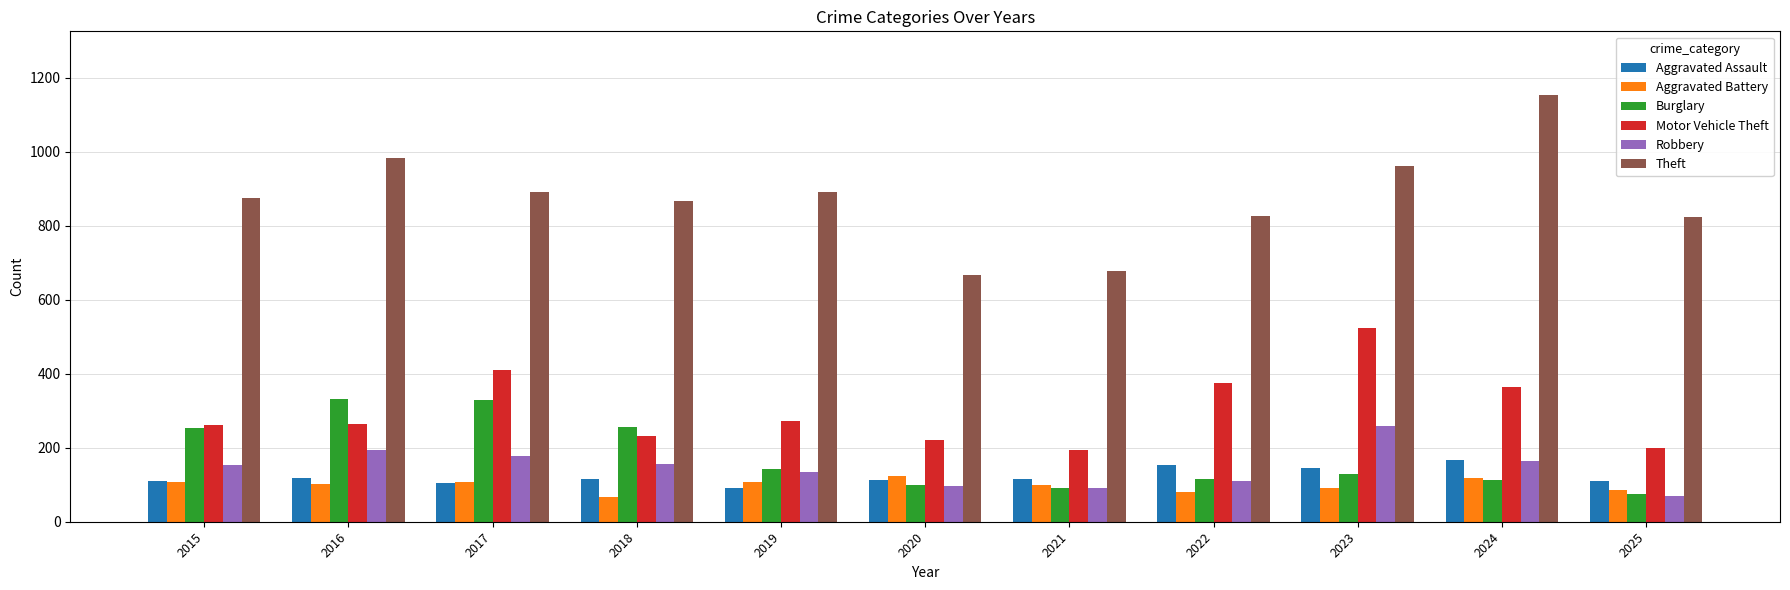

Does the chart contain any negative values?

No